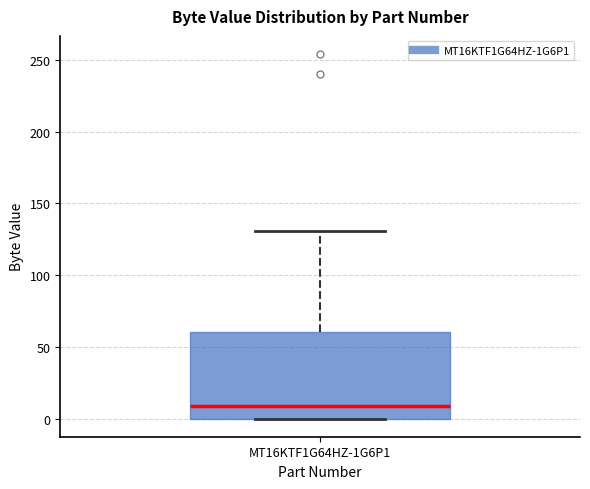

Transcribe this box plot: give where the median line is, the range the box spans, and where the two whiskers end, as read against the y-axis. The values are not printed on the chart, so give them approximately, as read against the axis.

median 10, box 0 to 60, whiskers 0 to 130